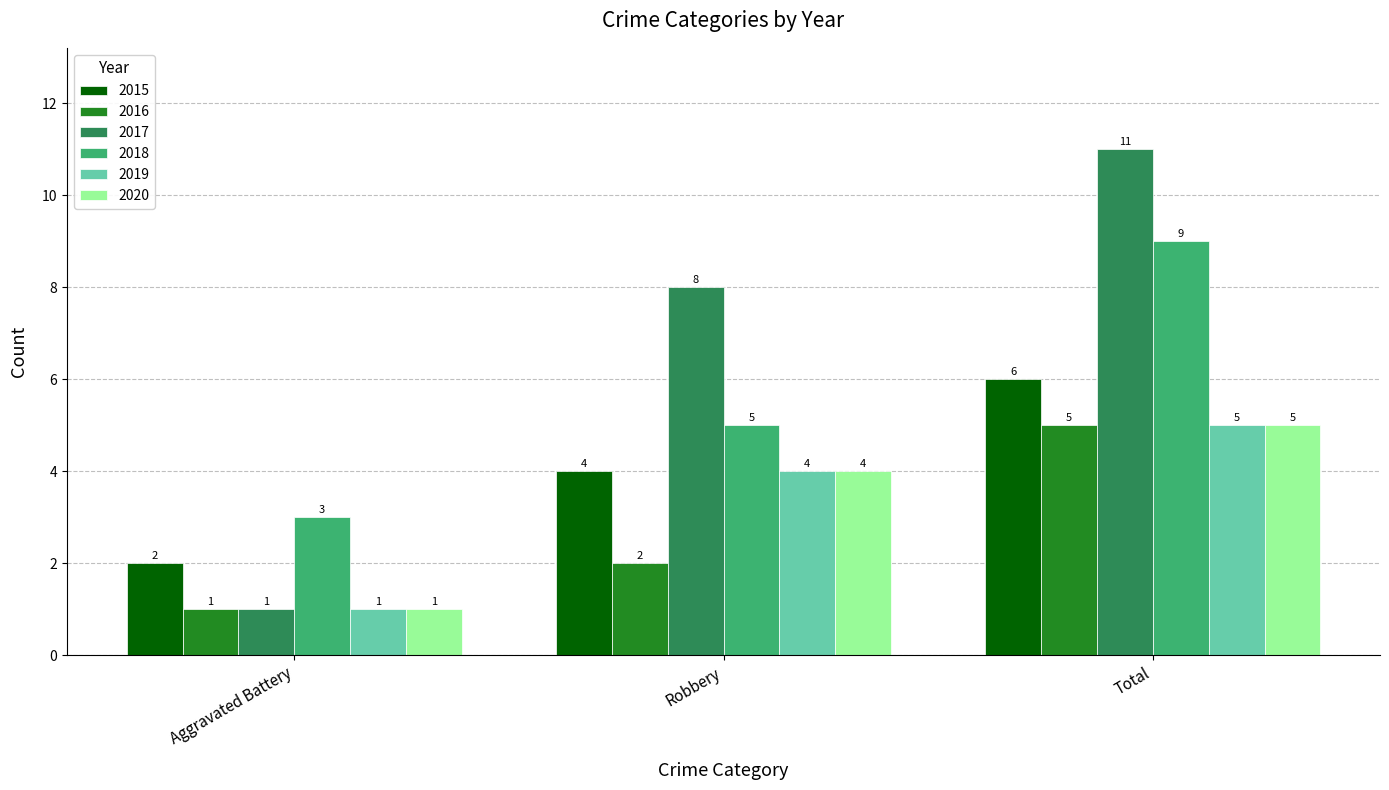

What is the difference between the maximum and minimum values in the 2015 series?

4